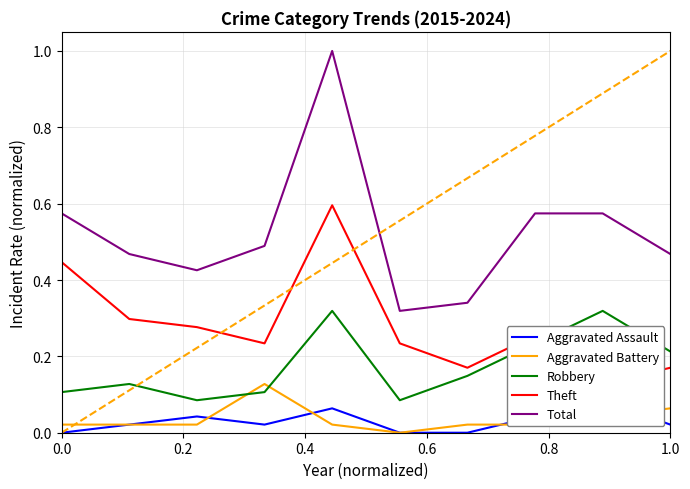

True or false: Aggravated Battery and Total intersect in this chart.

False